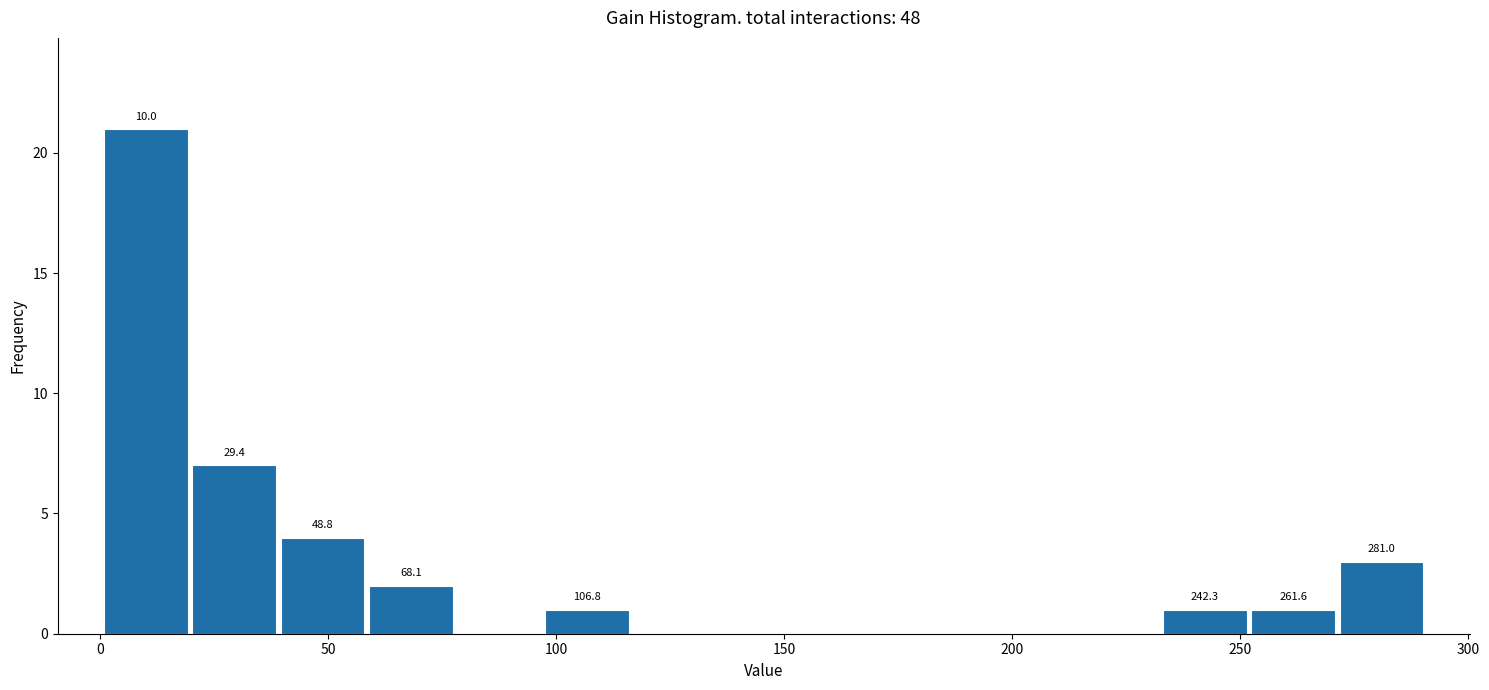

Read against the x-axis, roughly where is the centre of the tallest bar?

10